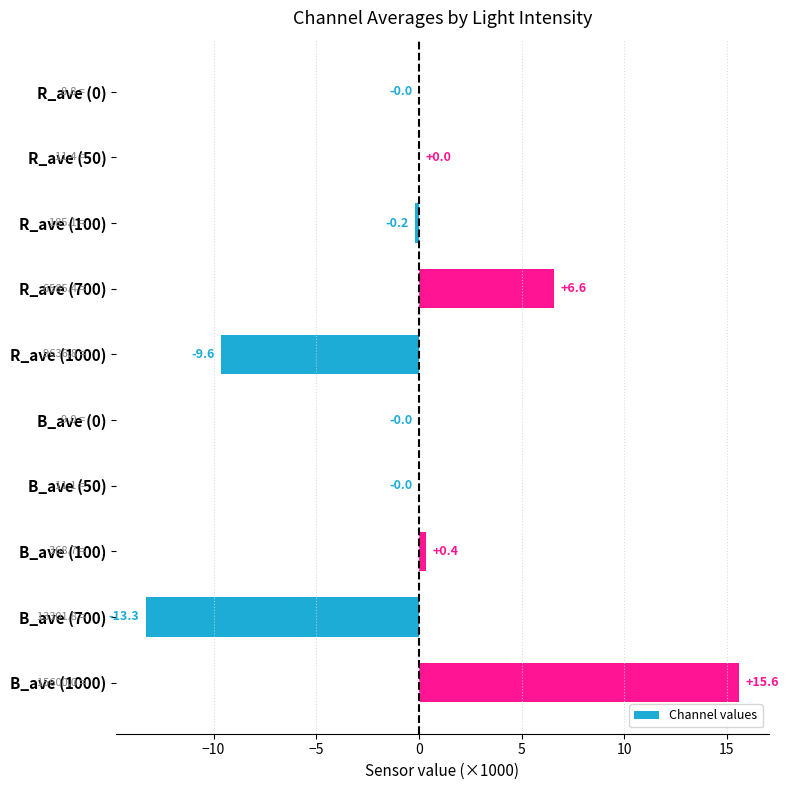

What is the sum of the values at B_ave (50) and R_ave (1000)?

-9.6